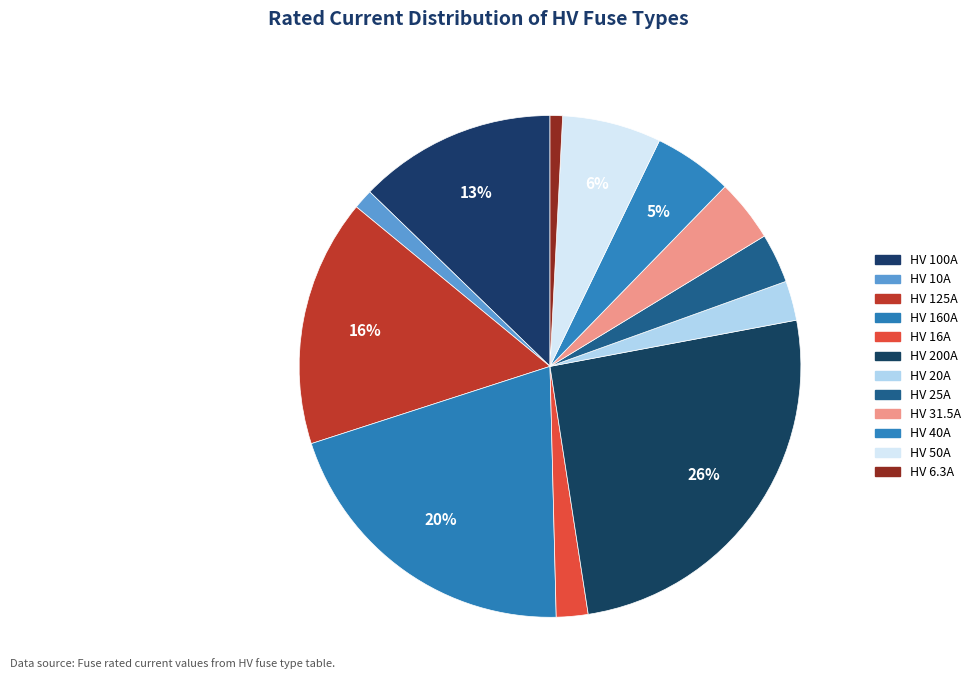

The HV 10A slice represents 16% of the pie. True or false?

False